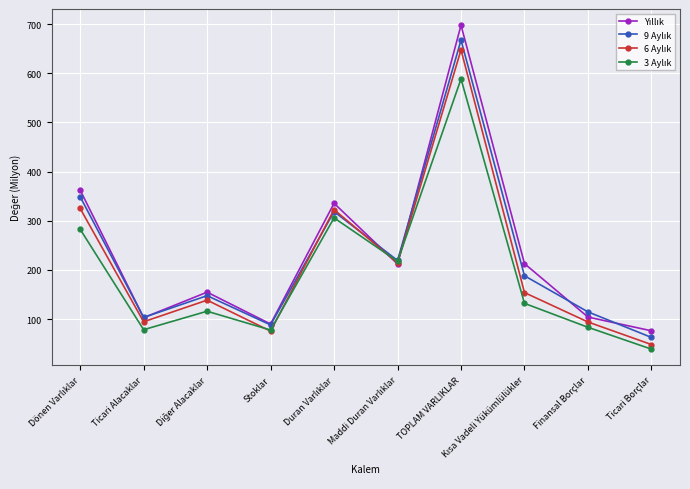

What position from the left is Stoklar?

4